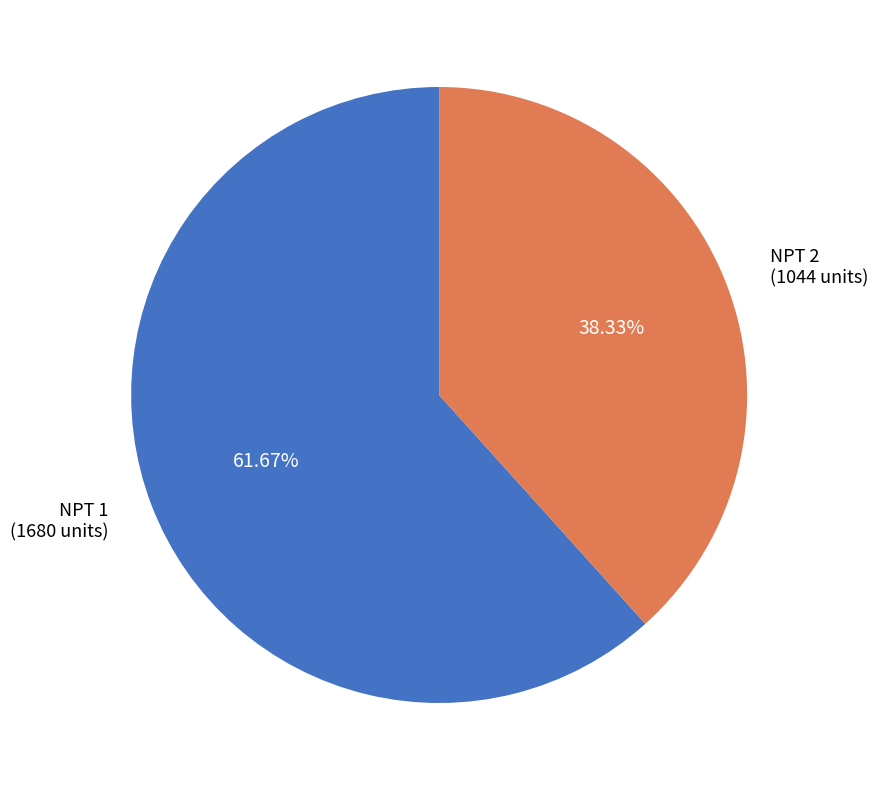

To the nearest percent, what is the difference between the NPT 2 and NPT 1 slice percentages?

23%